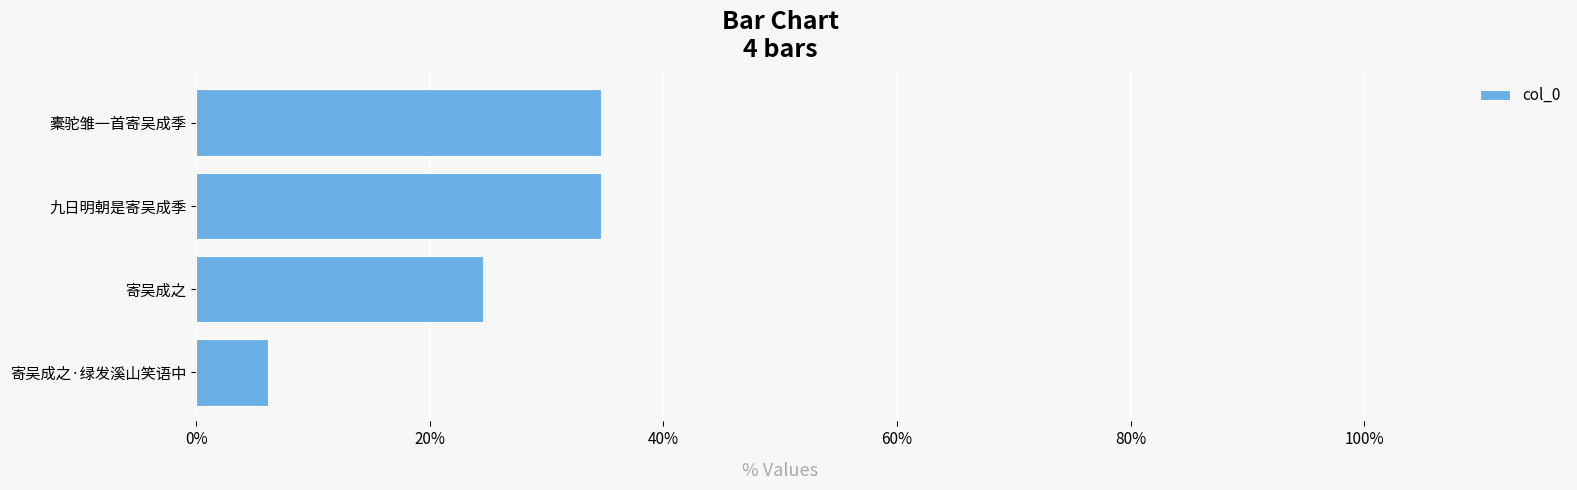

Are the bars horizontal?

Yes